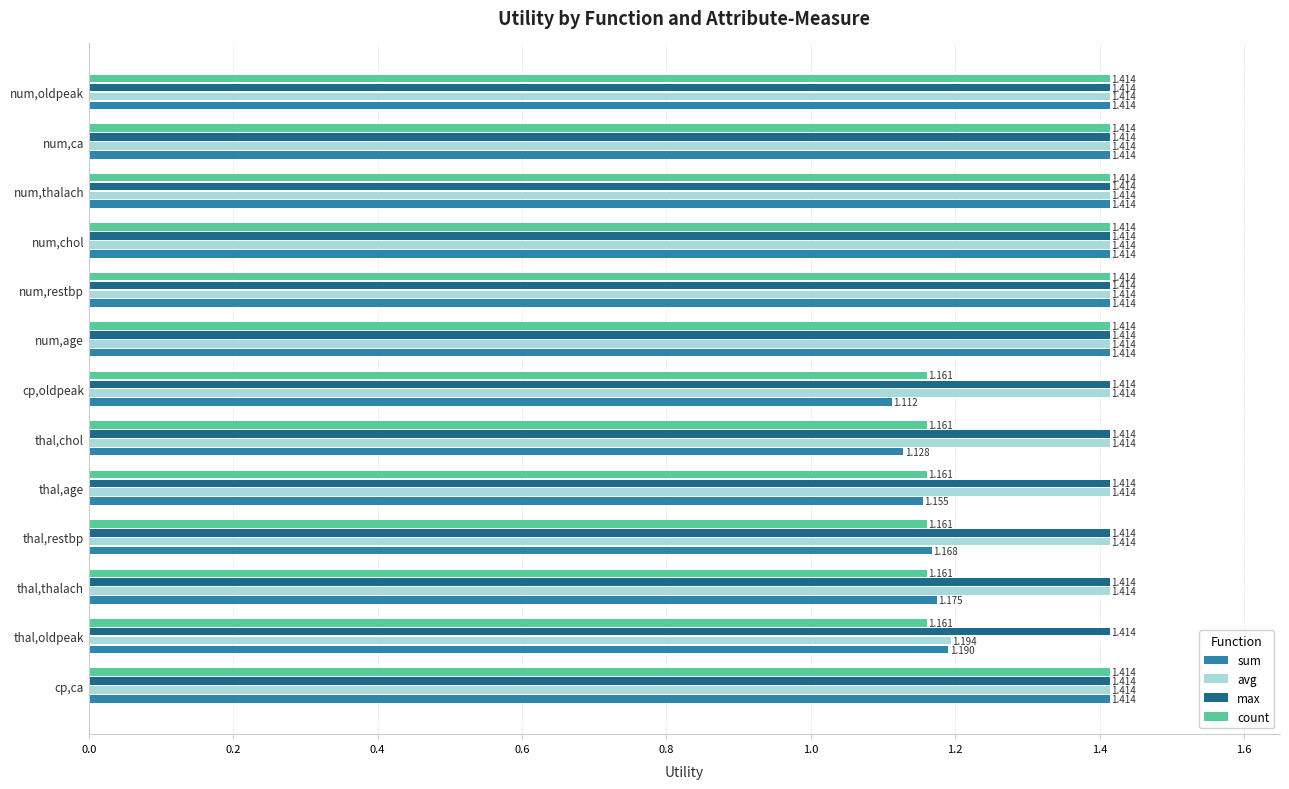

Which series has the largest total across all categories?

max